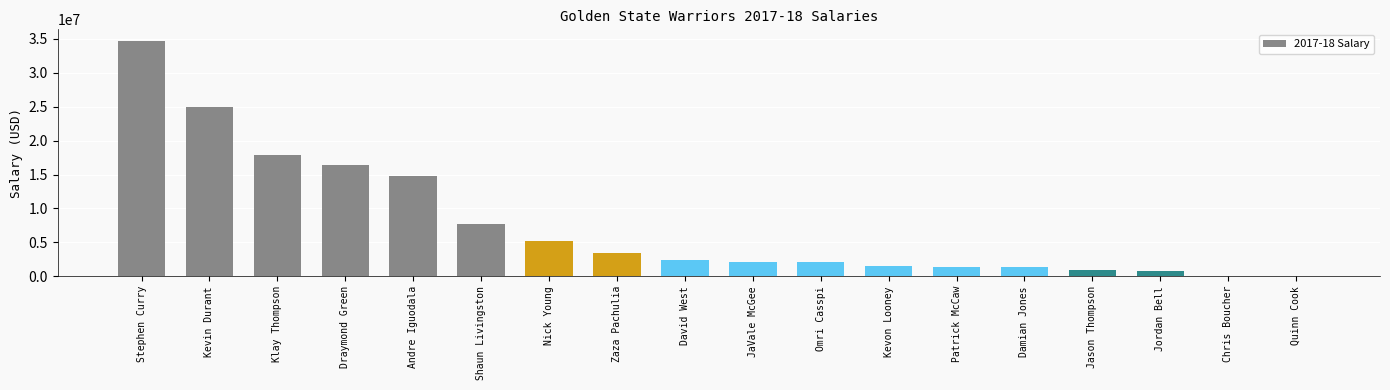

What is the change in value from Kevin Durant to Nick Young?

-19808000